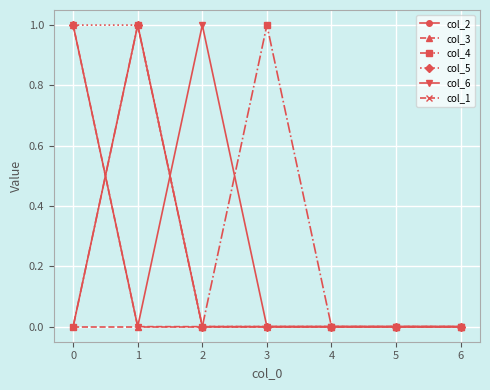

What is the sum of the col_2 values at 4 and 0?

0